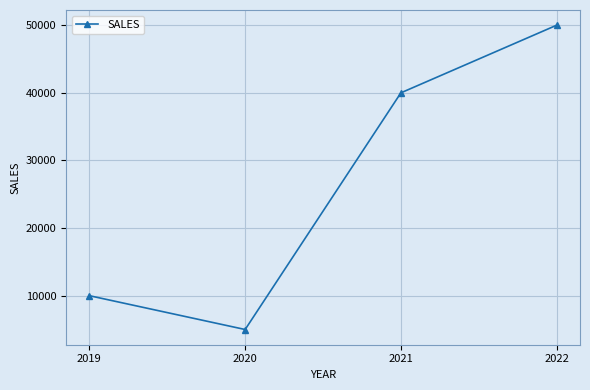

Rank the categories by value from highest to lowest.

2022, 2021, 2019, 2020